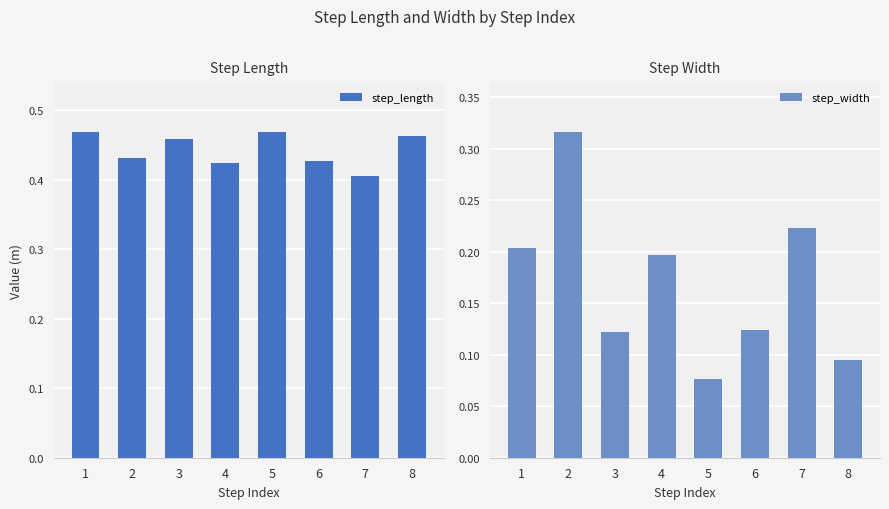

Reading left to right, list all the values displayed in this chart.

step_length: 1=0.5	2=0.4	3=0.5	4=0.4	5=0.5	6=0.4	7=0.4	8=0.5
step_width: 1=0.2	2=0.3	3=0.1	4=0.2	5=0.1	6=0.1	7=0.2	8=0.1